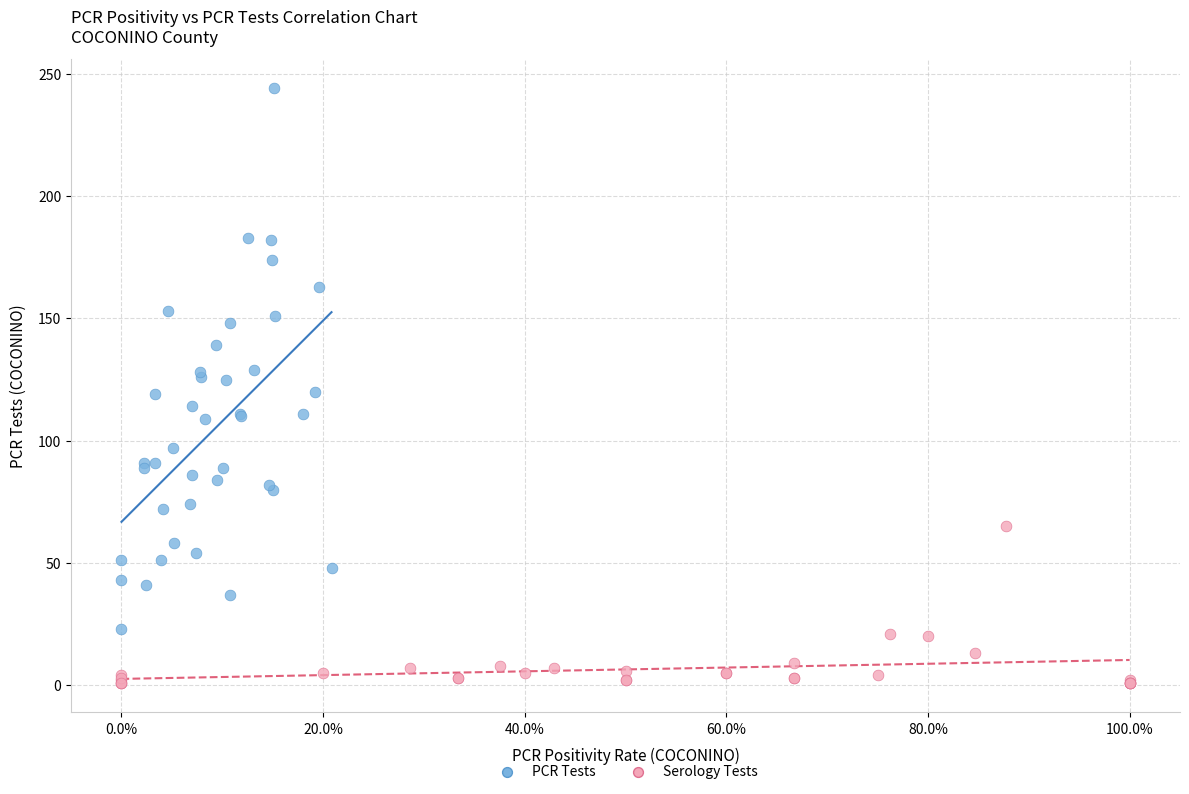

Which series has the largest Y range (max minus min)?

PCR Tests